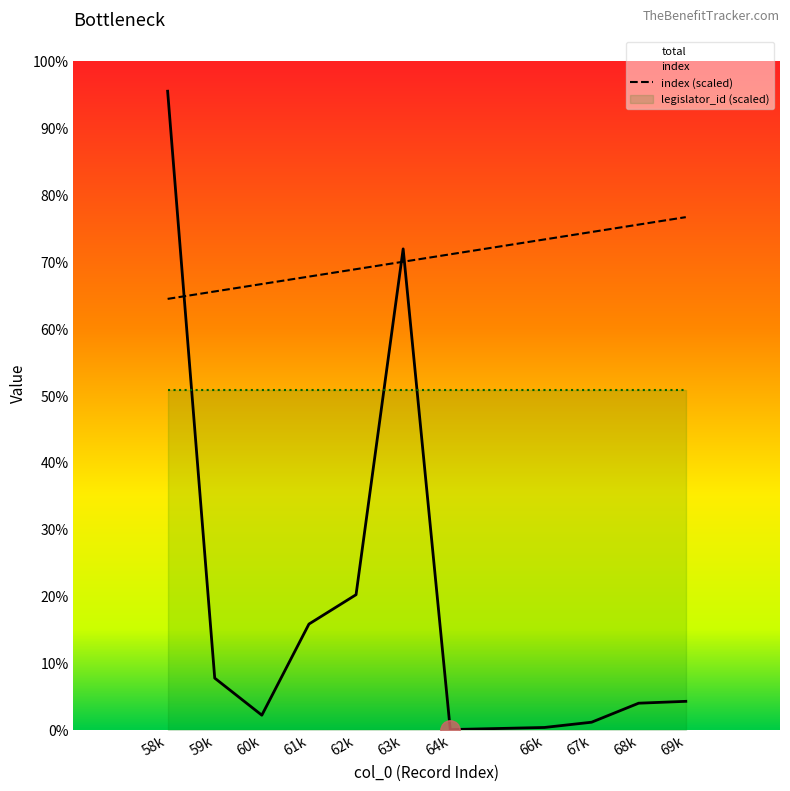

Reading left to right, what are all the values shown in this chart?

total: 58=2578380	59=209027	60=59368	61=427256	62=545839	63=1941854	64=1238	66=9792	67=31000	68=107813	69=115301
col_0: 58=1740000	59=1770000	60=1800000	61=1830000	62=1860000	63=1890000	64=1920000	66=1980000	67=2010000	68=2040000	69=2070000